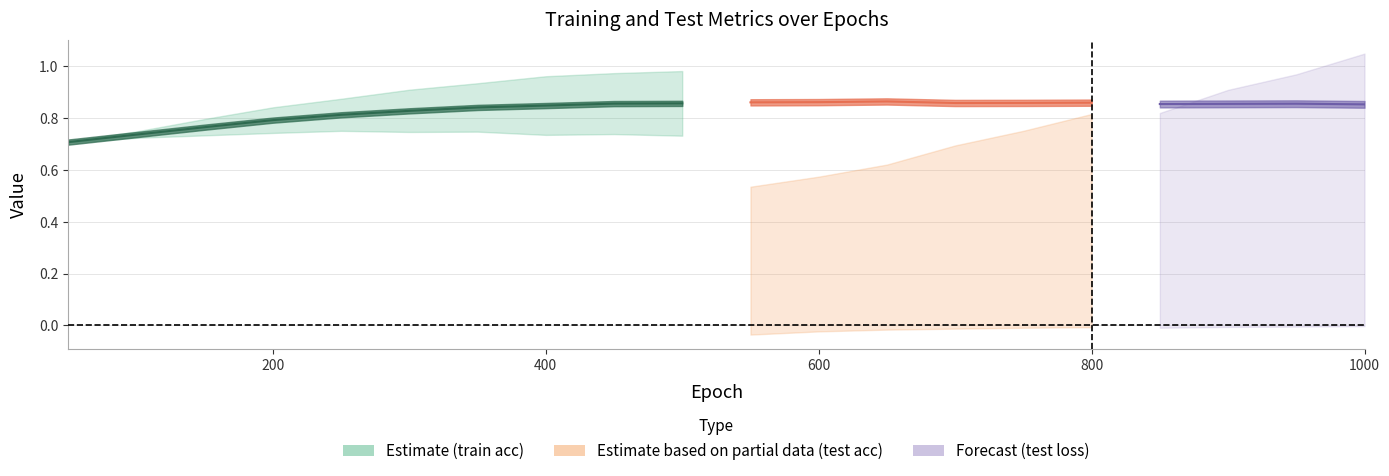

True or false: test loss has a value of 0.3 at 100.

False